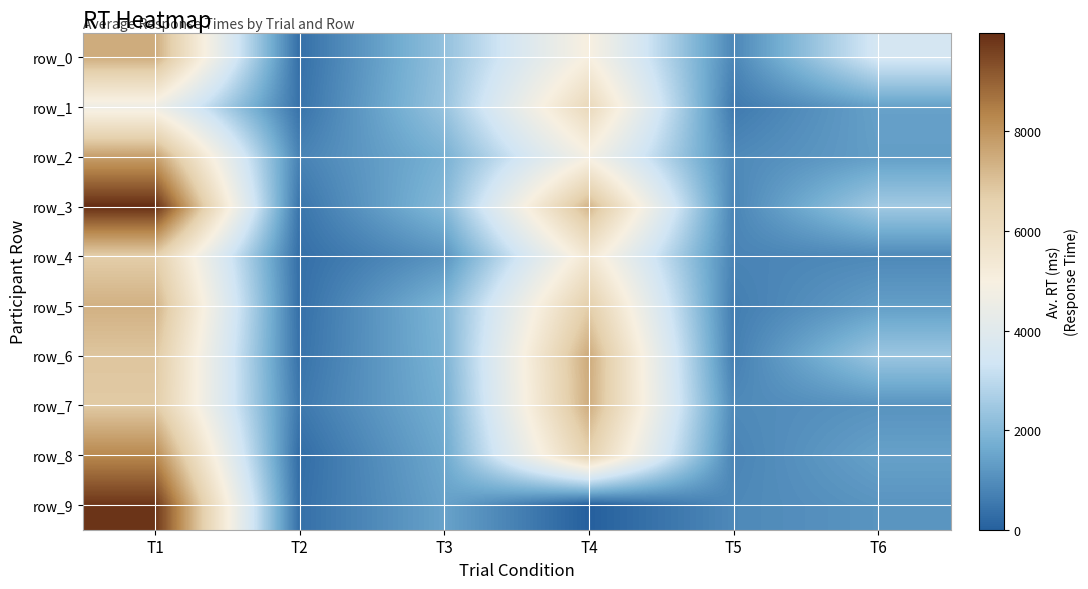

Which category has the lowest value across all series?

T4